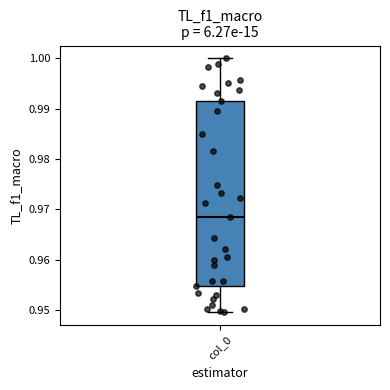

Transcribe this box plot: give where the median line is, the range the box spans, and where the two whiskers end, as read against the y-axis. The values are not printed on the chart, so give them approximately, as read against the axis.

median 0.969, box 0.955 to 0.992, whiskers 0.950 to 1.000